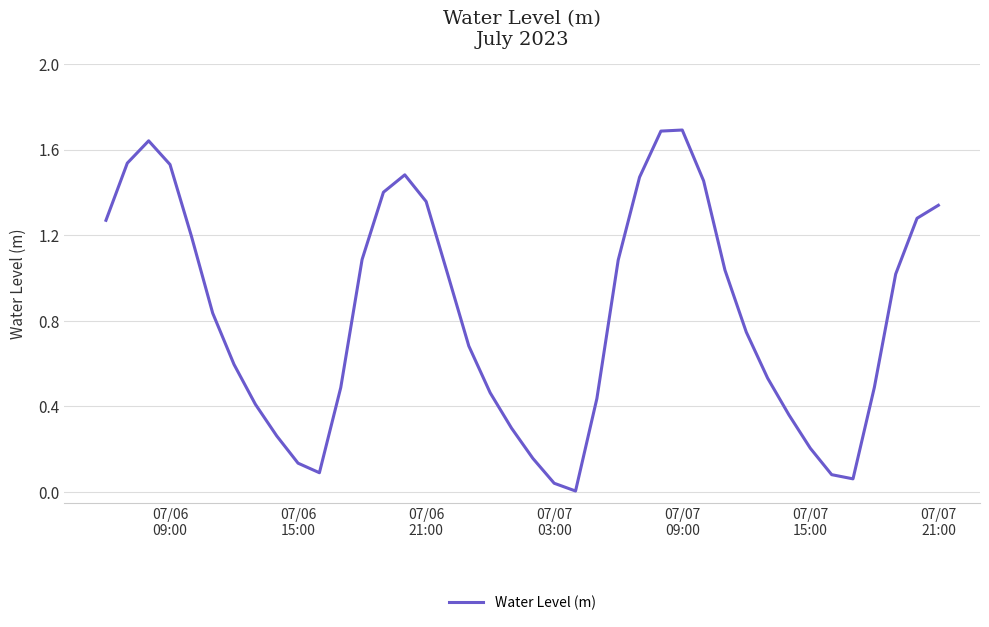

What is the difference between the maximum and minimum values?

1.7